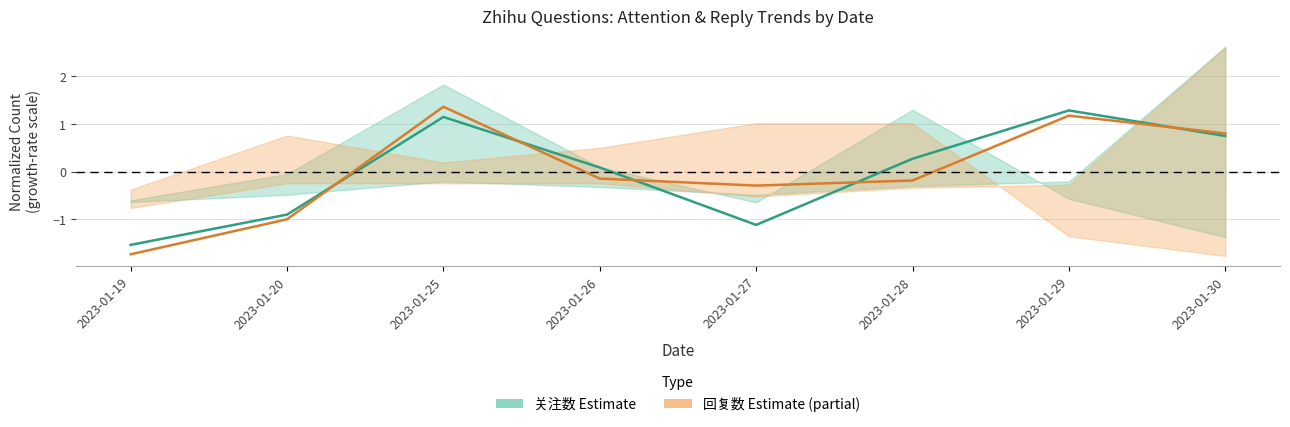

How many values in 回复数 are below zero?

5